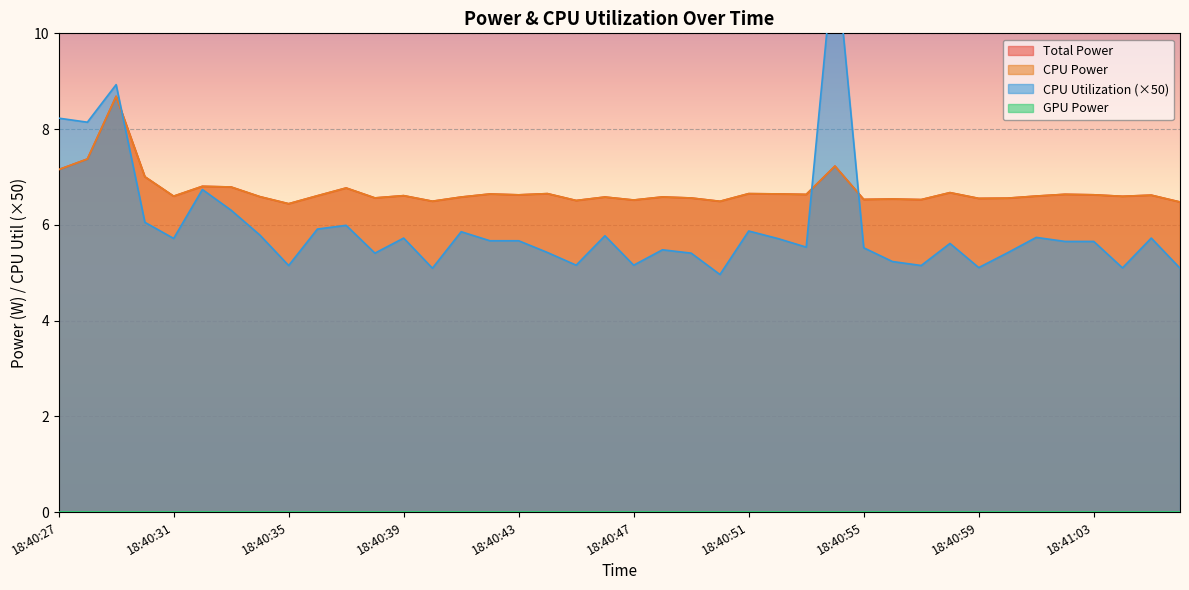

What is the value of the Total Power point at the 6th from the left?

6.8